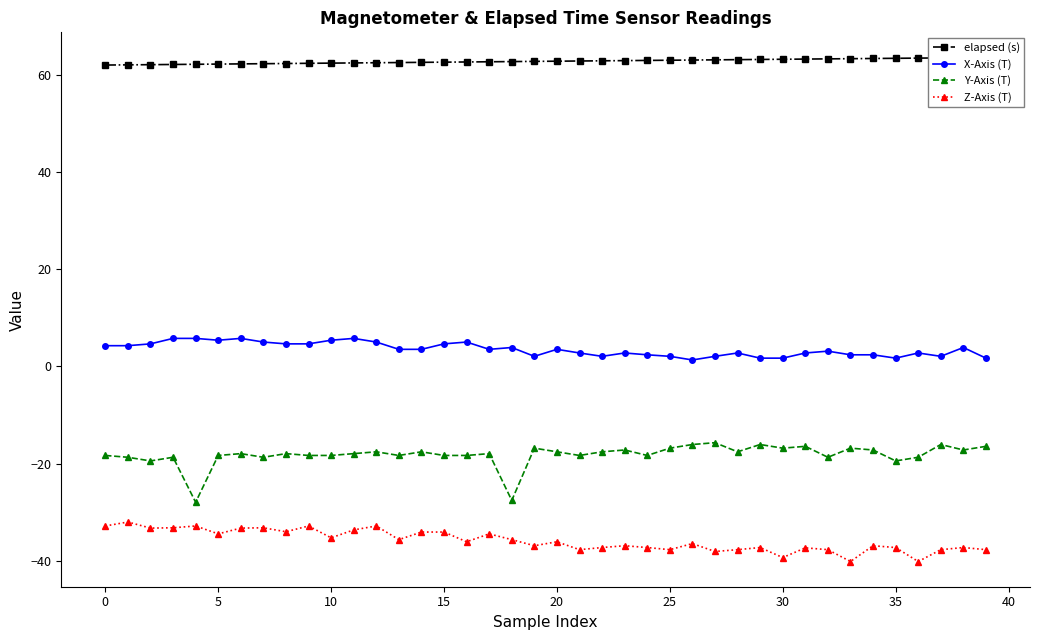

Reading left to right, what are all the values shown in this chart?

elapsed (s): 62.0	62.0	62.0	62.1	62.1	62.2	62.2	62.2	62.3	62.3	62.4	62.4	62.4	62.5	62.5	62.6	62.6	62.6	62.7	62.7	62.8	62.8	62.8	62.9	62.9	63.0	63.0	63.0	63.1	63.1	63.2	63.2	63.2	63.3	63.3	63.4	63.4	63.4	63.5	63.5
X-Axis (T): 4.2	4.2	4.6	5.8	5.8	5.4	5.8	5.0	4.6	4.6	5.4	5.8	5.0	3.5	3.5	4.6	5.0	3.5	3.9	2.1	3.5	2.8	2.1	2.8	2.4	2.1	1.3	2.1	2.8	1.7	1.7	2.8	3.1	2.4	2.4	1.7	2.8	2.1	3.9	1.7
Y-Axis (T): -18.3	-18.7	-19.4	-18.7	-27.9	-18.3	-17.9	-18.7	-17.9	-18.3	-18.3	-17.9	-17.6	-18.3	-17.6	-18.3	-18.3	-17.9	-27.6	-16.8	-17.6	-18.3	-17.6	-17.2	-18.3	-16.8	-16.1	-15.7	-17.6	-16.1	-16.8	-16.4	-18.7	-16.8	-17.2	-19.4	-18.7	-16.1	-17.2	-16.4
Z-Axis (T): -32.8	-32.0	-33.3	-33.2	-32.8	-34.5	-33.3	-33.2	-34.0	-32.8	-35.3	-33.6	-32.8	-35.6	-34.1	-34.1	-36.1	-34.5	-35.6	-36.9	-36.1	-37.7	-37.3	-36.9	-37.3	-37.7	-36.5	-38.1	-37.7	-37.3	-39.3	-37.3	-37.7	-40.1	-36.9	-37.3	-40.1	-37.7	-37.3	-37.7